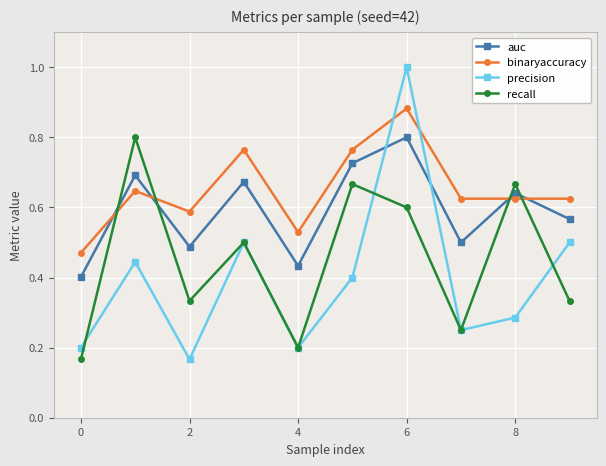

Rank the series by their average value, from lowest to highest.

precision, recall, auc, binaryaccuracy